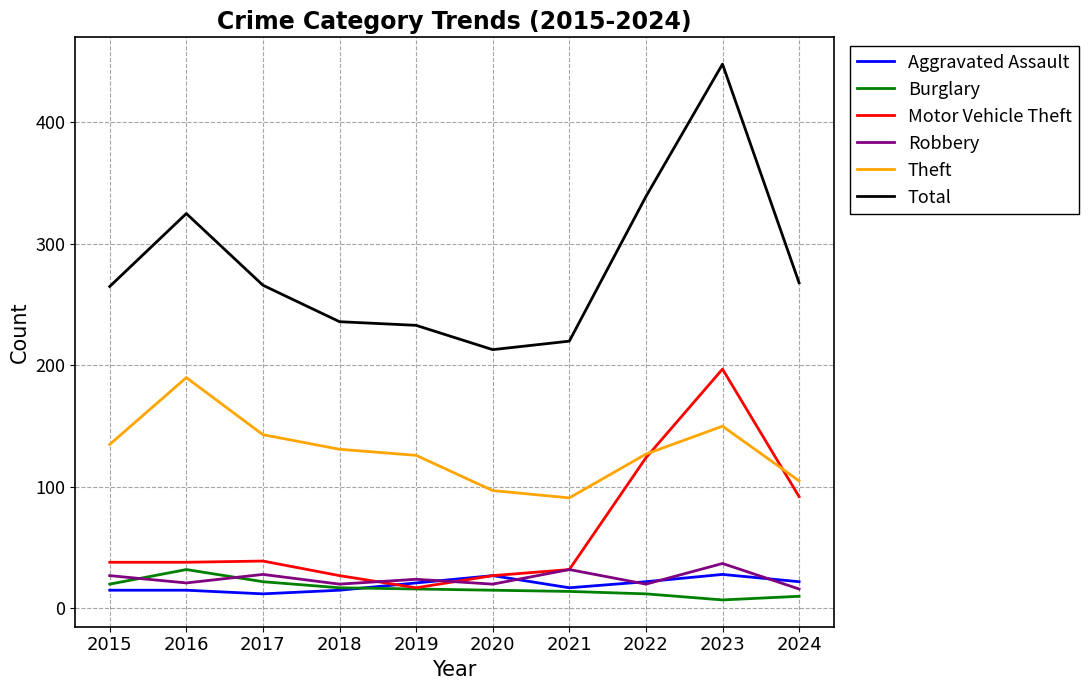

True or false: Total and Burglary cross at least once.

False